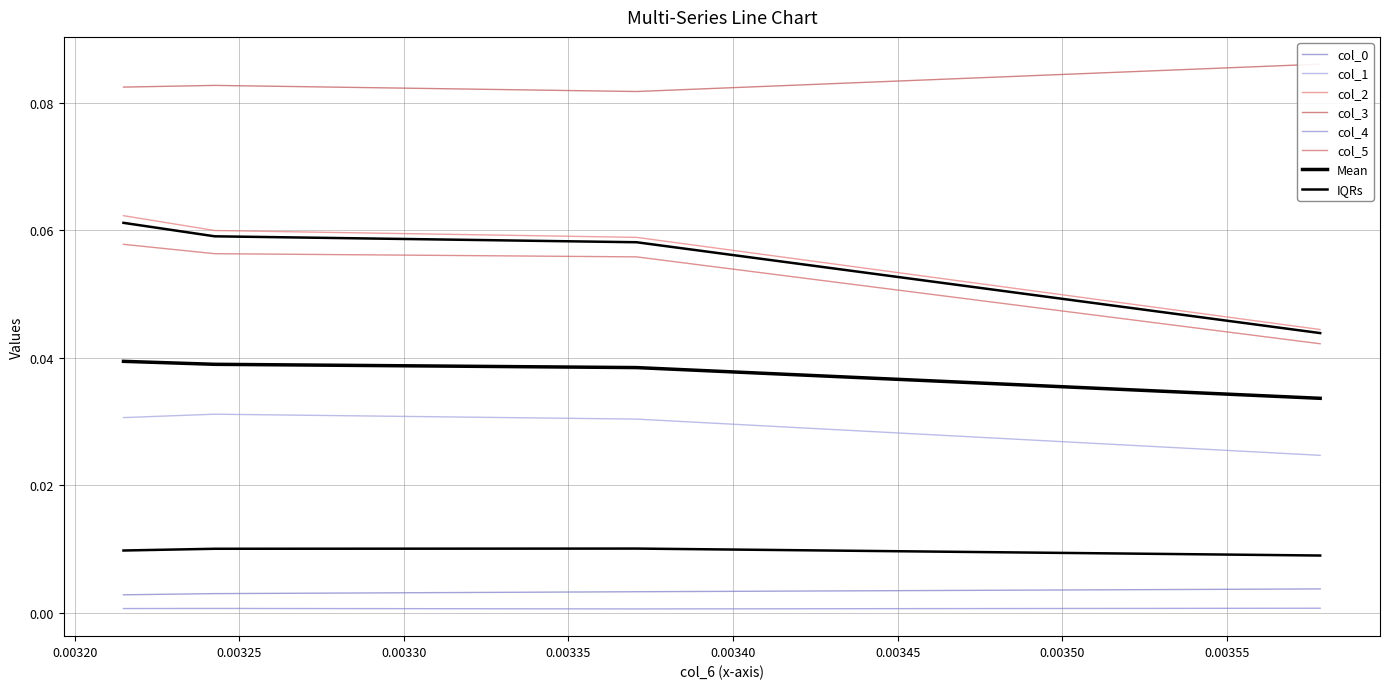

At which category does col_3 reach its first local peak?

Row 2